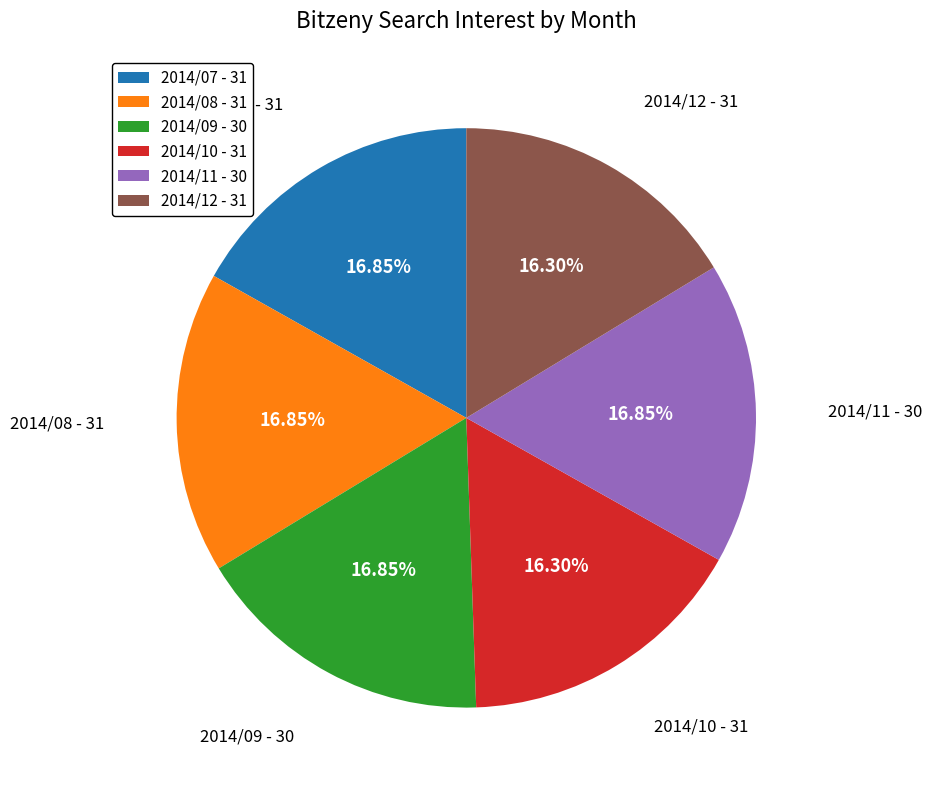

Approximately how many times larger is the value at 2014/10 - 31 compared to 2014/07 - 31?

1.0